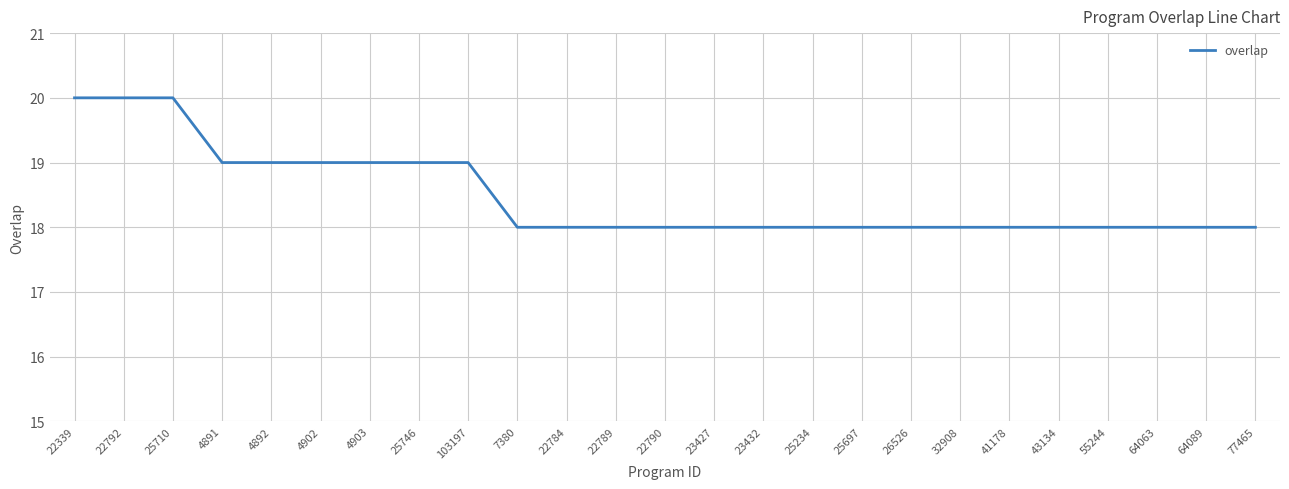

What is the sum of the values at 26526 and 23427?

36